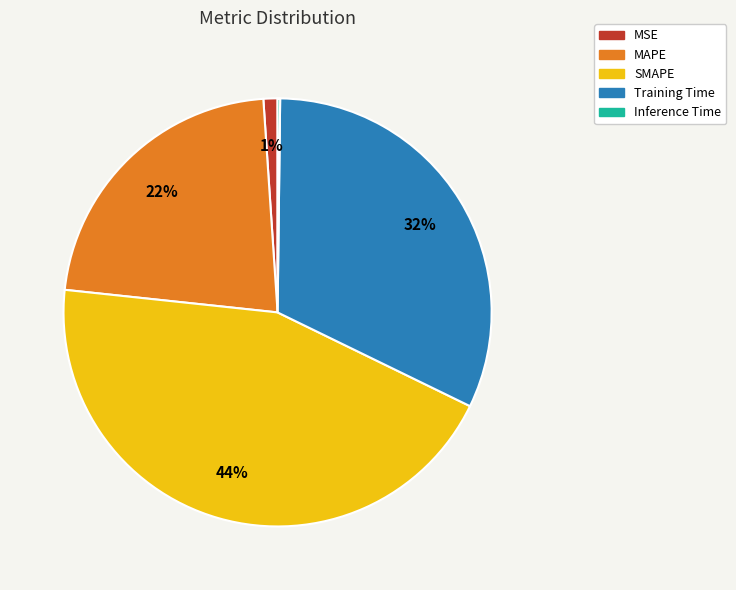

Approximately how many times larger is the value at Training Time compared to SMAPE?

0.7